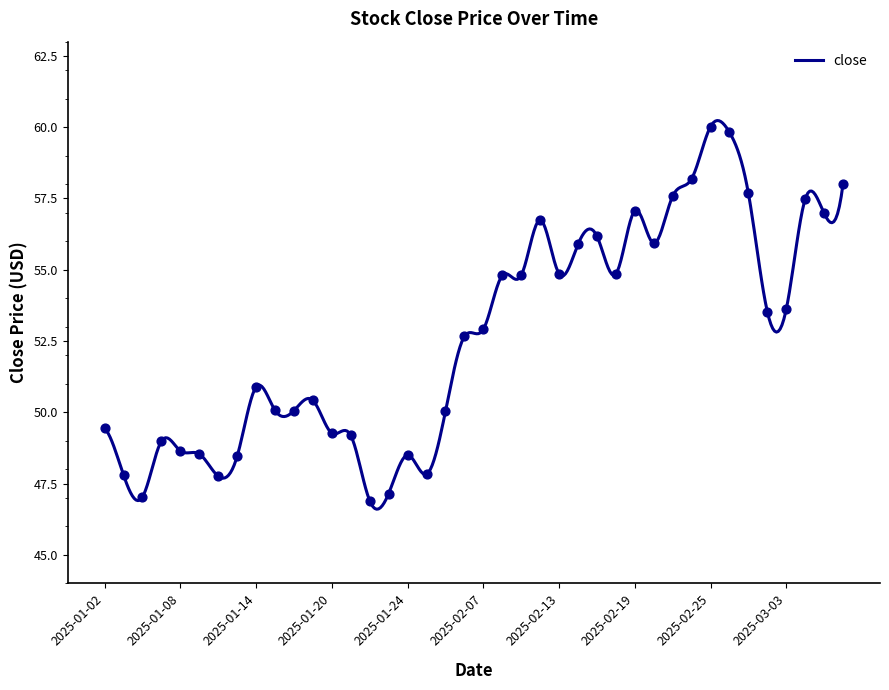

Between 2025-01-23 and 2025-01-03, which is larger?

2025-01-03